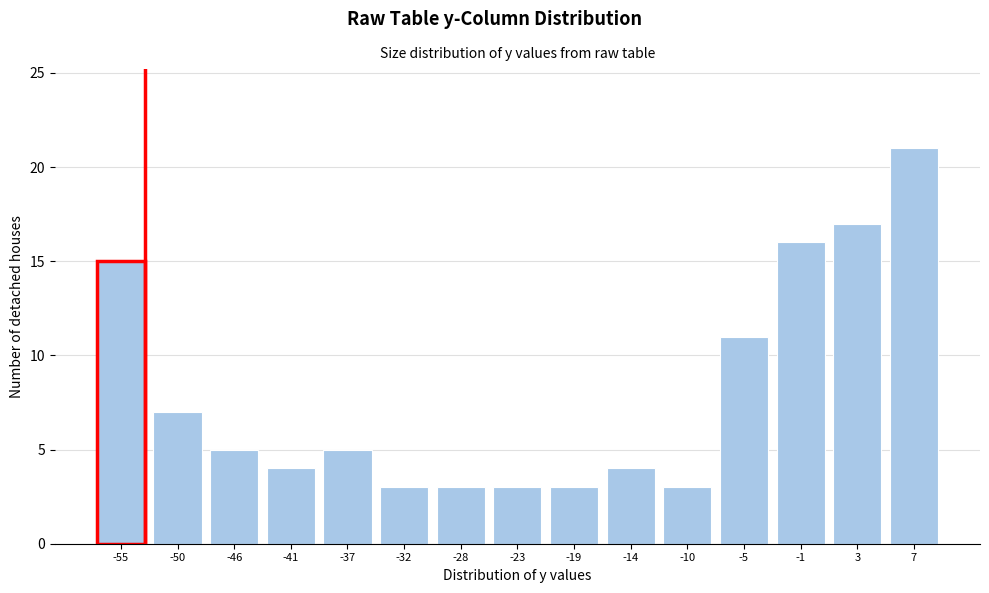

Reading left to right, extract all data points from this chart.

-55=15	-50=7	-46=5	-41=4	-37=5	-32=3	-28=3	-23=3	-19=3	-14=4	-10=3	-5=11	-1=16	3=17	7=21